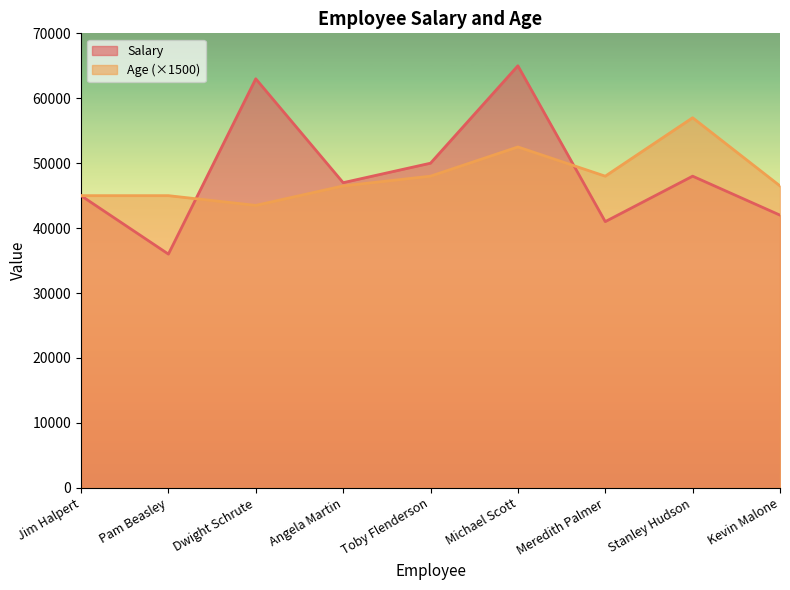

Reading left to right, what are all the values shown in this chart?

Salary: 45000	36000	63000	47000	50000	65000	41000	48000	42000
Age: 45000	45000	43500	46500	48000	52500	48000	57000	46500